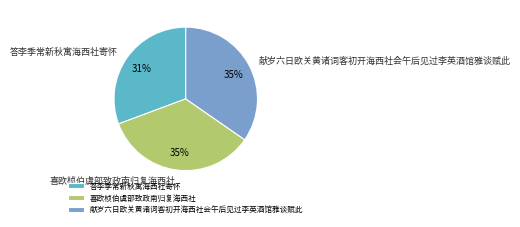

Between 答李季常新秋寓海西社寄怀 and 喜欧桢伯虞部致政南归复海西社, which is larger?

喜欧桢伯虞部致政南归复海西社